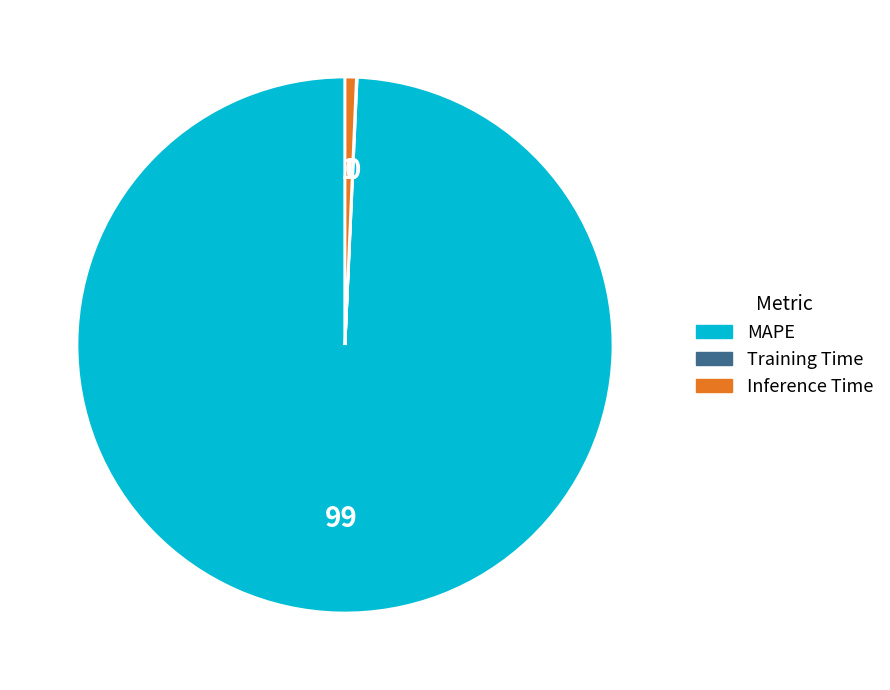

Which category accounts for the majority?

MAPE